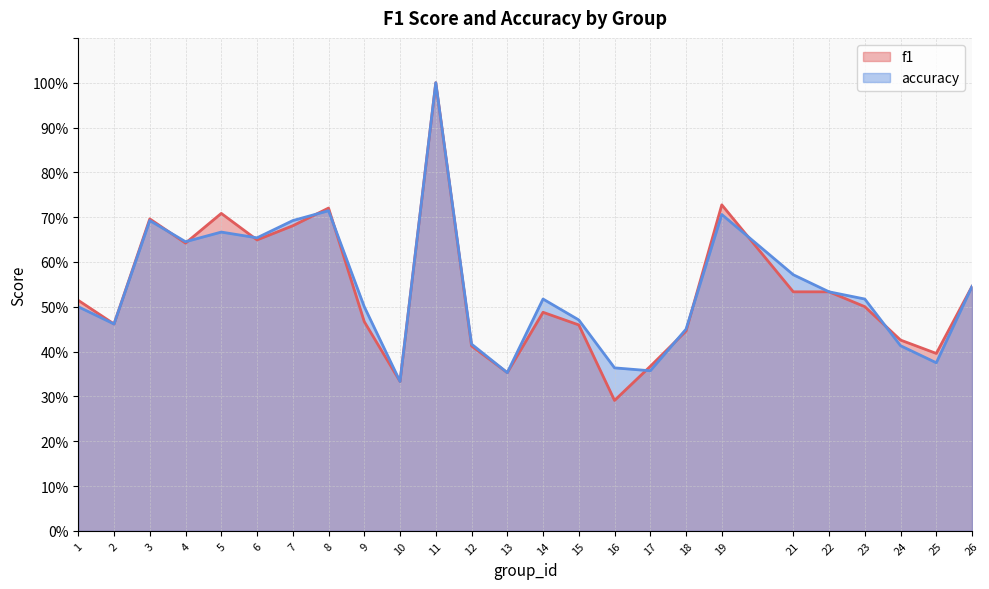

Rank the series at 4 from highest to lowest value.

accuracy, f1